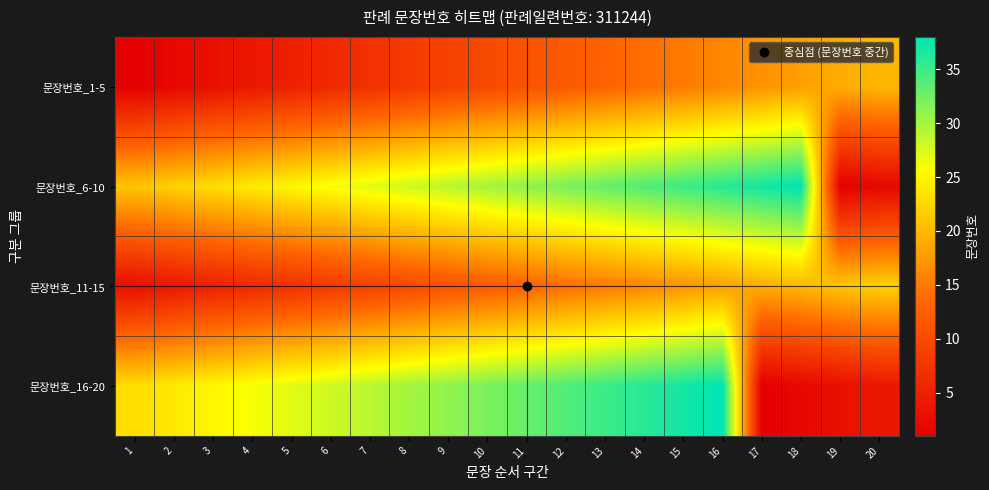

What is the total value across all series at 20?

48